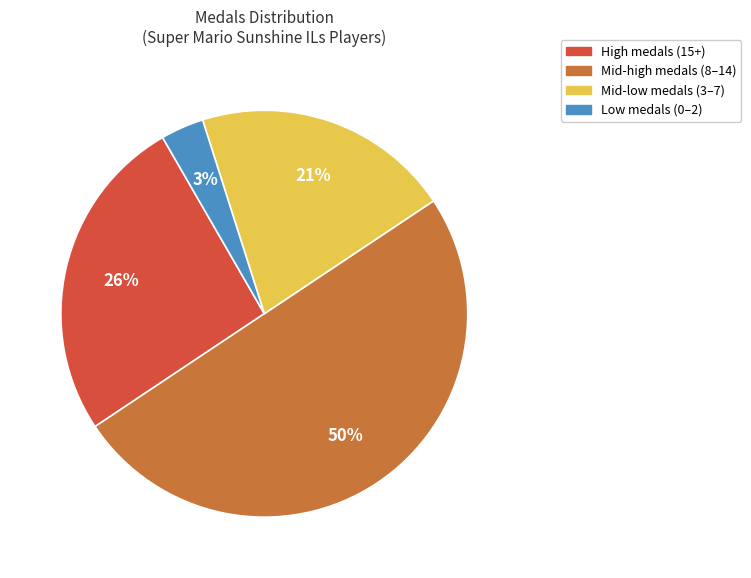

To the nearest percent, what is the difference between the largest and smallest slice percentages?

47%